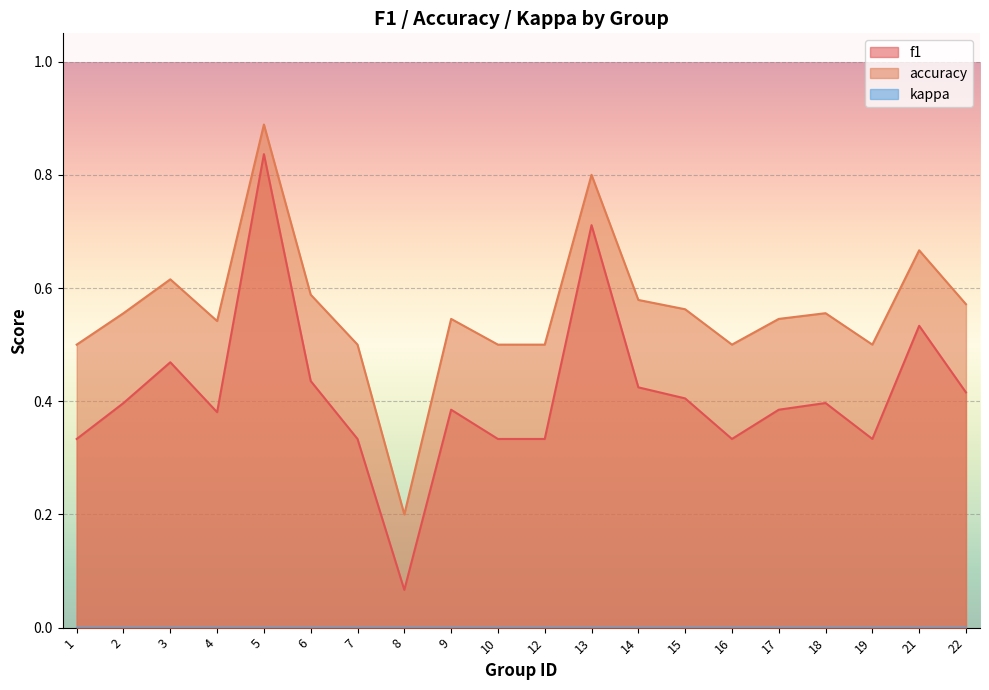

What is the minimum value shown in the chart?

0.1